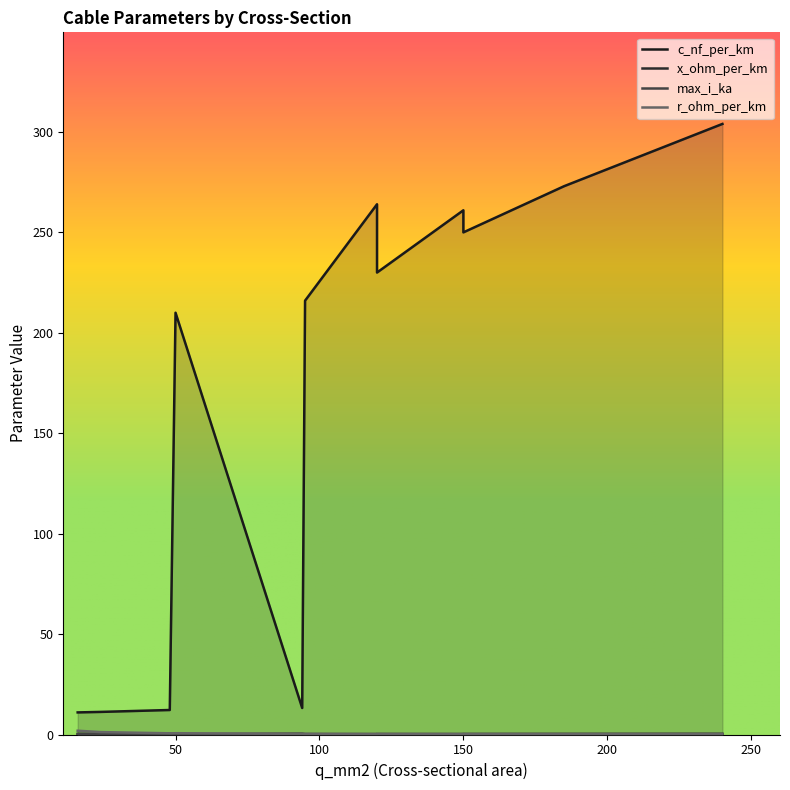

Reading right to left, list all the values displayed in this chart.

c_nf_per_km: 240=304.0	185=273.0	150=250.0	120=230.0	95=216.0	150=261.0	120=264.0	50=210.0	94=13.2	48=12.2	24=11.2	16=11.0
x_ohm_per_km: 240=0.1	185=0.1	150=0.1	120=0.1	95=0.1	150=0.1	120=0.1	50=0.1	94=0.3	48=0.3	24=0.3	16=0.3
max_i_ka: 240=0.4	185=0.4	150=0.3	120=0.3	95=0.3	150=0.3	120=0.2	50=0.1	94=0.3	48=0.2	24=0.1	16=0.1
r_ohm_per_km: 240=0.1	185=0.2	150=0.2	120=0.3	95=0.3	150=0.2	120=0.2	50=0.6	94=0.3	48=0.6	24=1.2	16=1.9